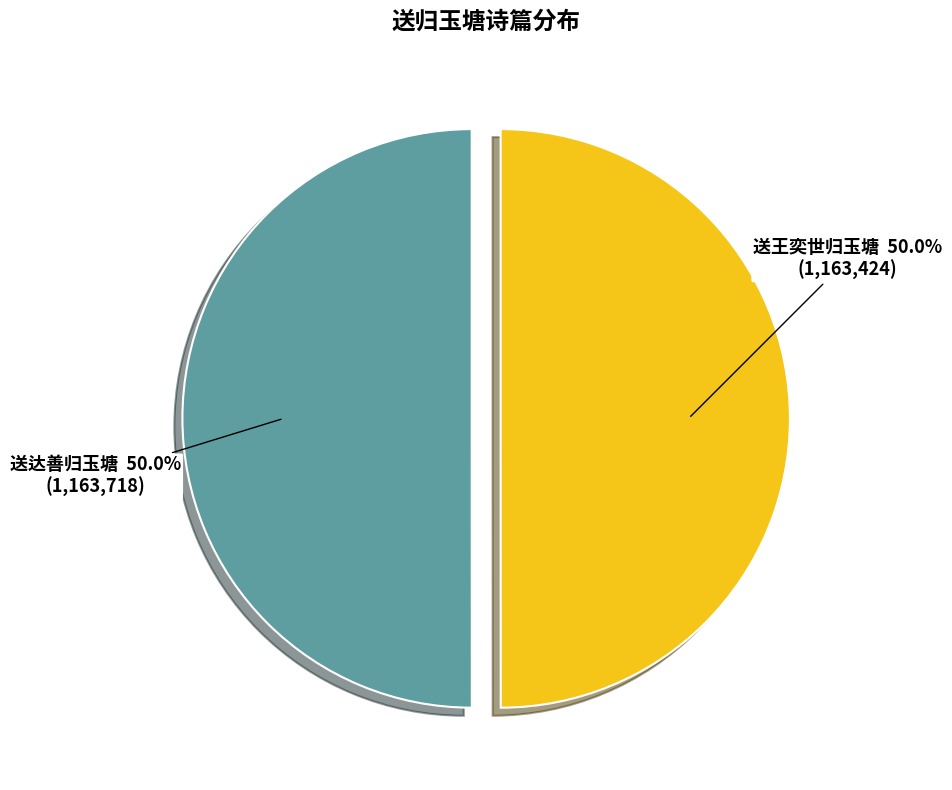

What is the ratio of the value at 送达善归玉塘 to the value at 送王奕世归玉塘?

1.0